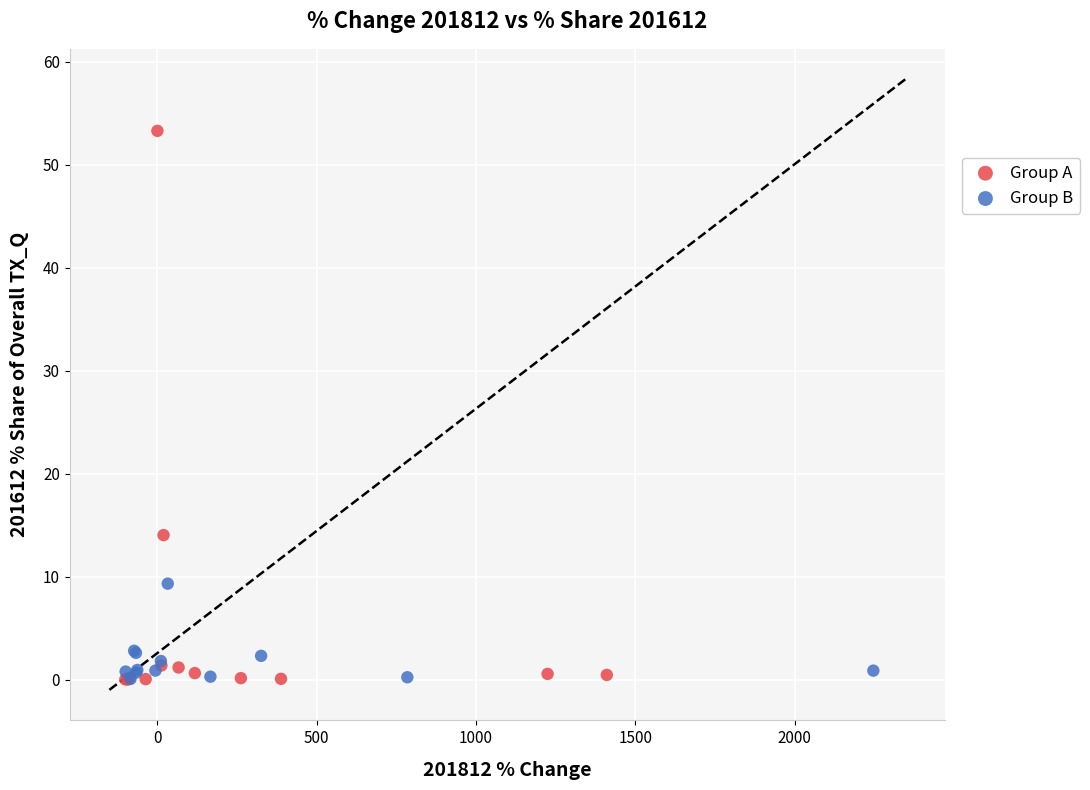

Which series contains the highest Y value?

Group A